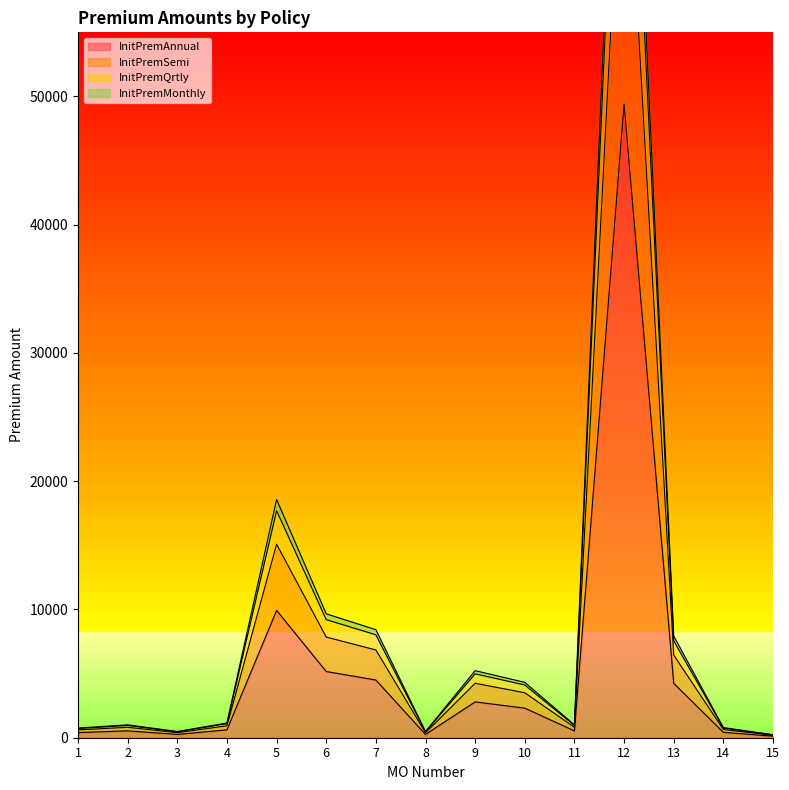

True or false: InitPremSemi has more than 0 points higher than both neighbors.

True